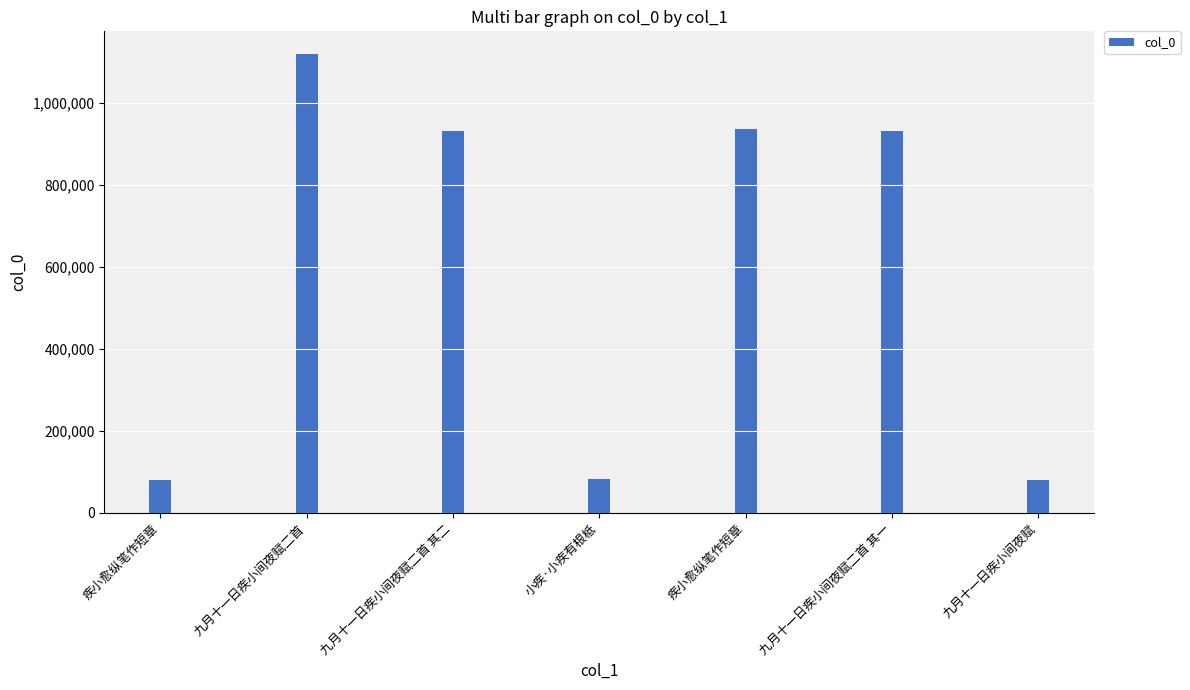

Rank the categories by value from highest to lowest.

九月十一日疾小间夜赋二首, 疾小愈纵笔作短章, 九月十一日疾小间夜赋二首 其一, 九月十一日疾小间夜赋二首 其二, 小疾·小疾有根柢, 疾小愈纵笔作短章, 九月十一日疾小间夜赋